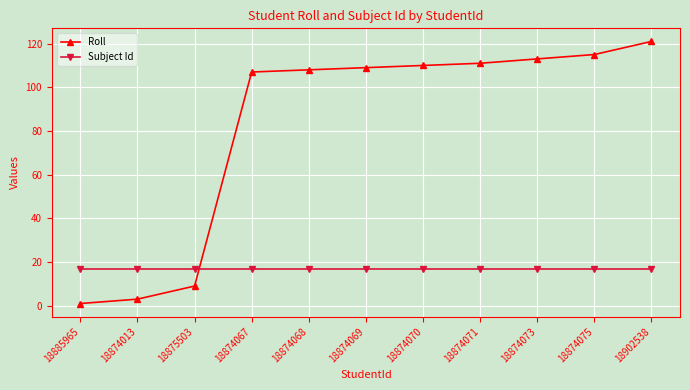

What is the approximate value of Roll at 18902538?

121